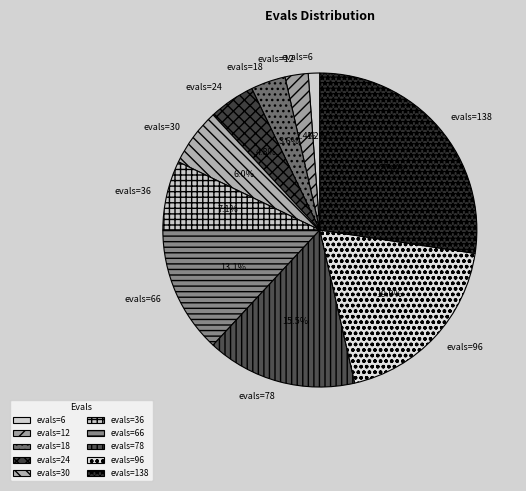

What is the largest slice in the pie chart?

evals=138